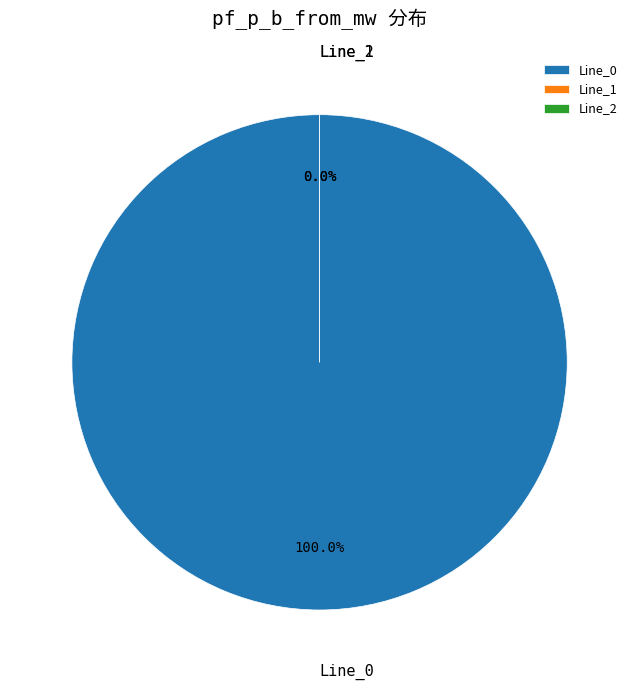

Is it true that Line_2 is 6% of the pie?

False